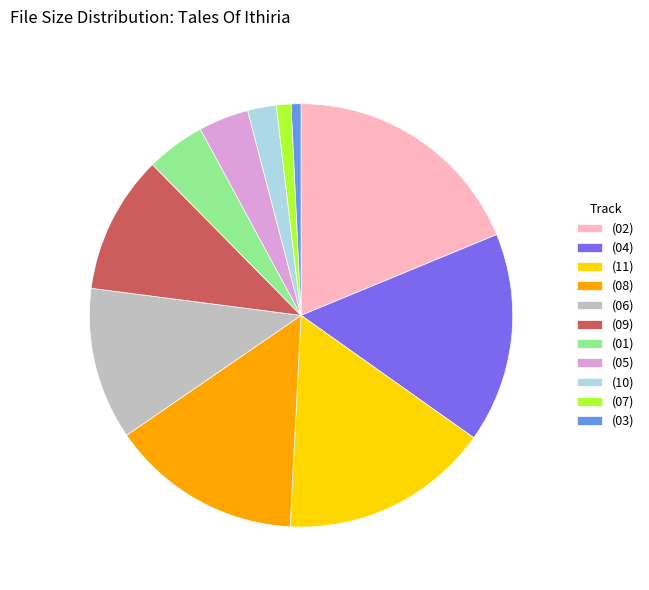

Does any single category account for the majority?

No